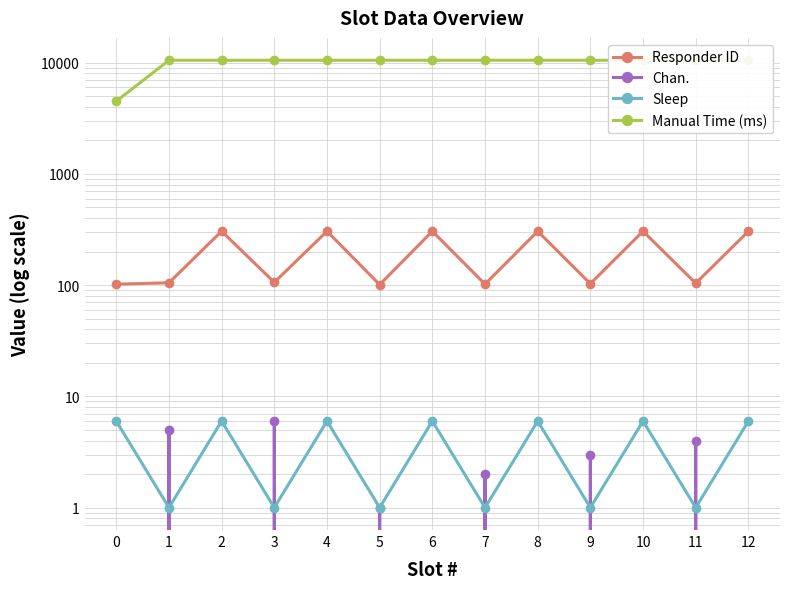

True or false: Chan. has a value of 0 at 6.

True